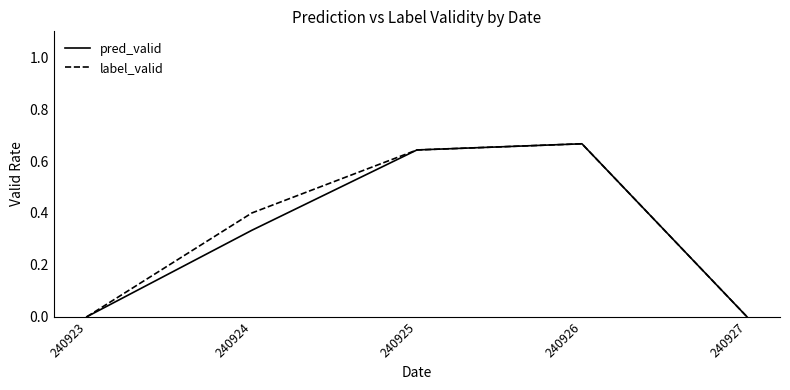

The value of pred_valid at 240923 is -0.4. True or false?

False